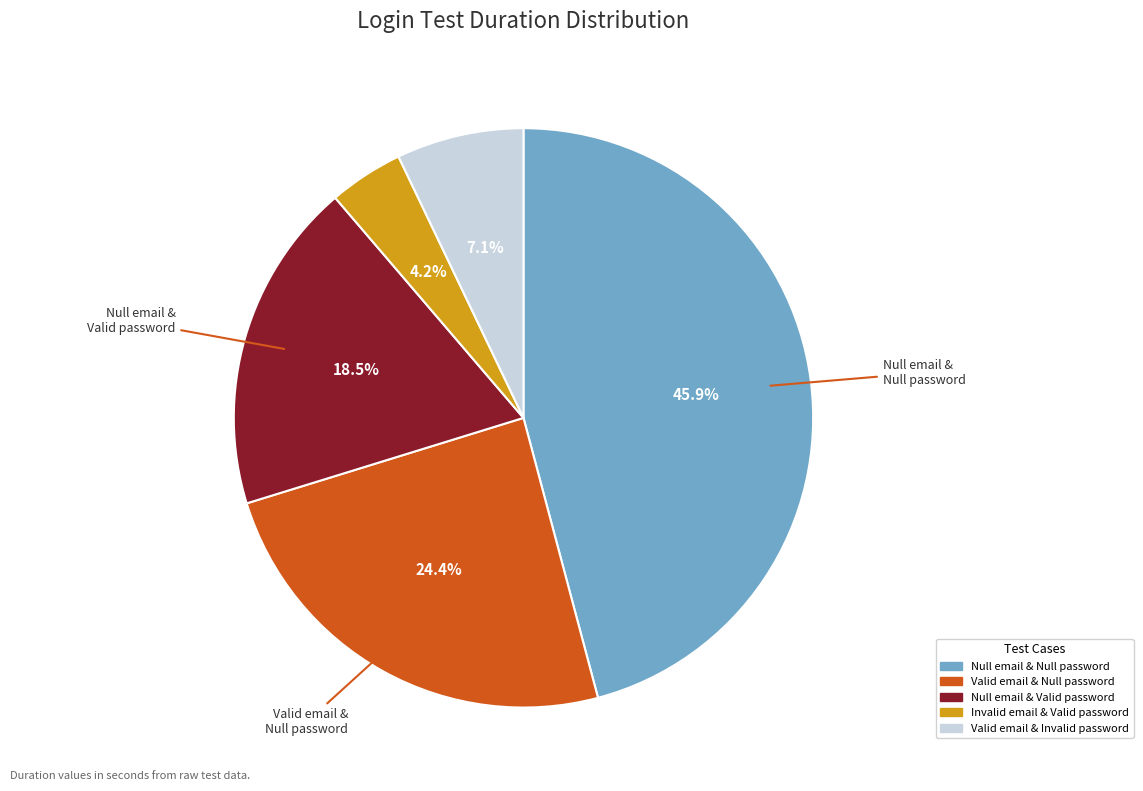

What portion of the pie excludes Invalid email & Valid password?

95.8%